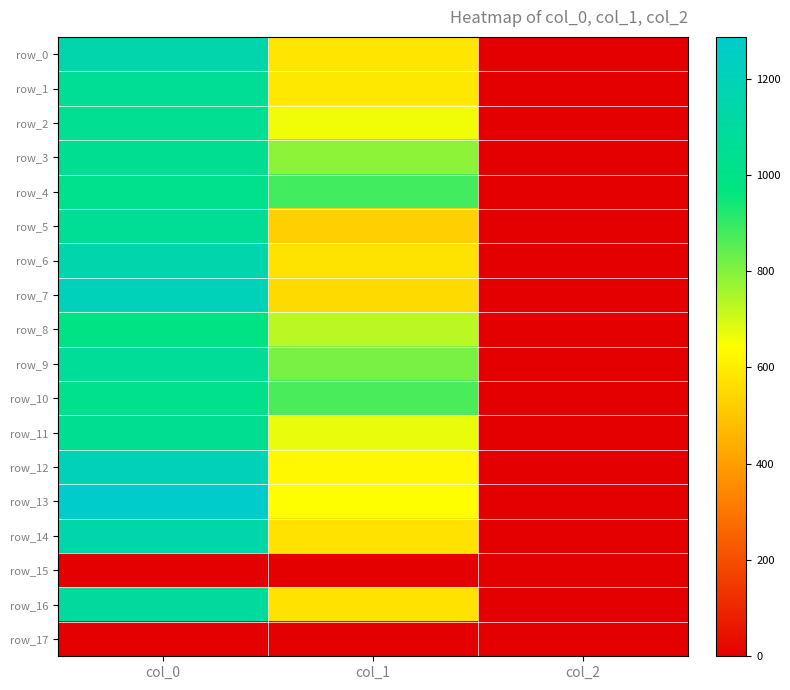

Which series has the largest range (max minus min)?

row_13